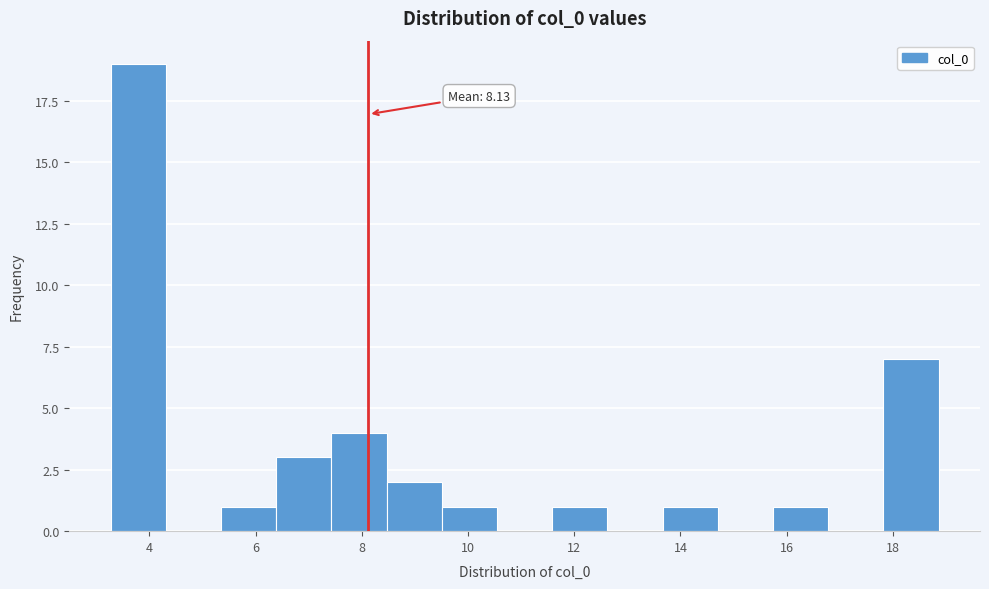

Which range on the x-axis has the tallest bar?

3.2 to 4.4